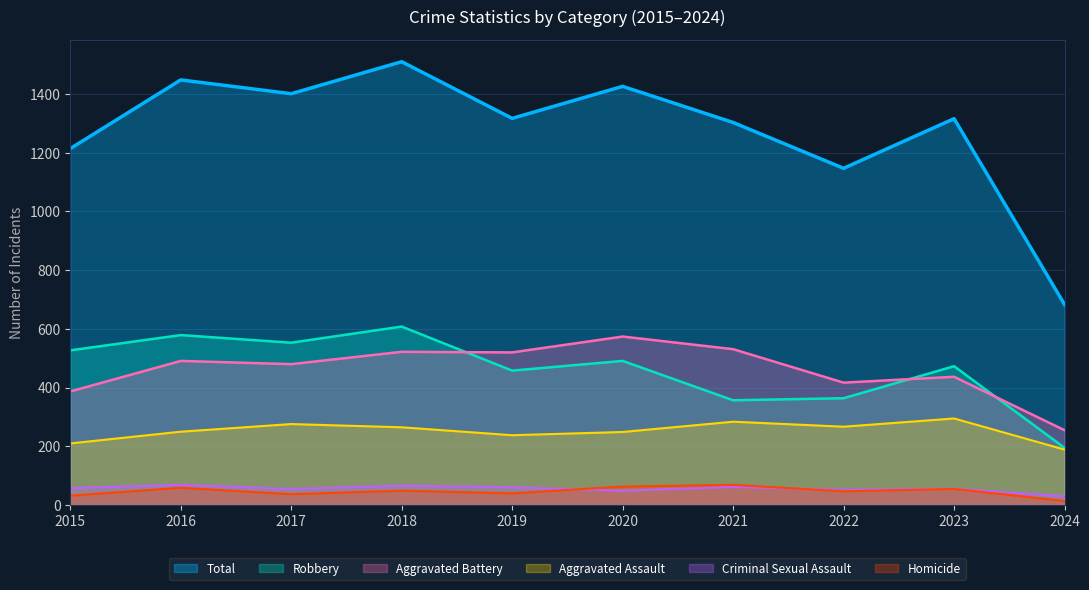

What is the difference between the maximum and minimum values in the Total series?

827